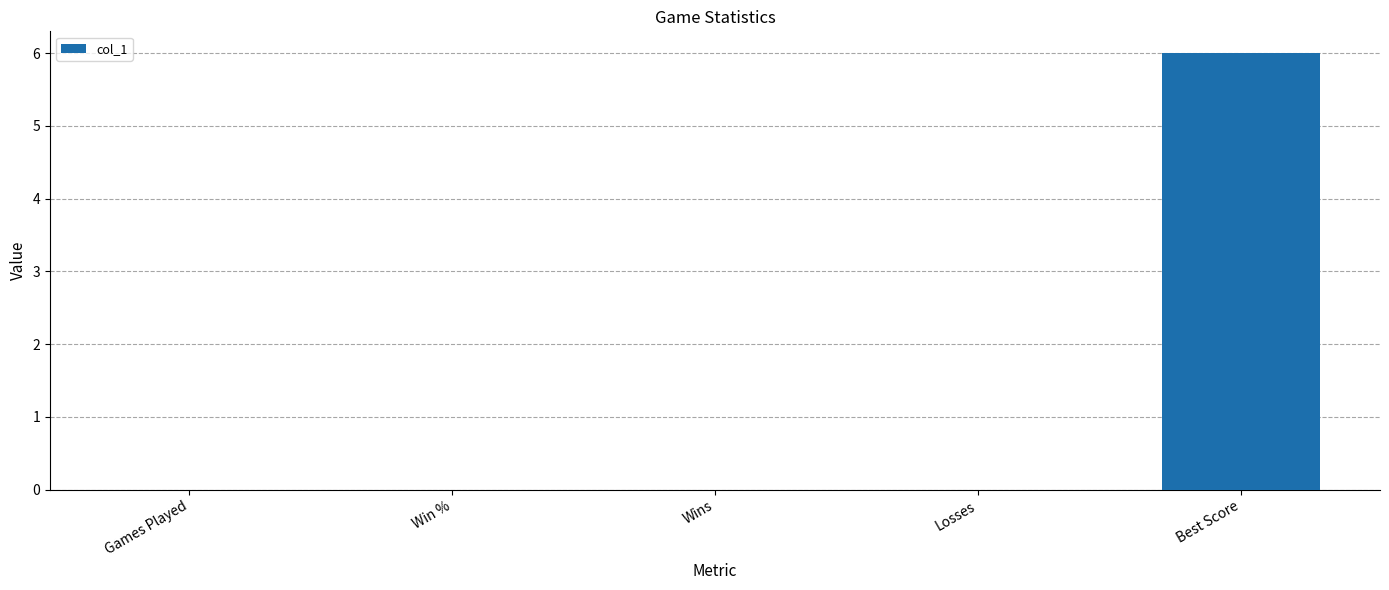

What is the approximate value at Best Score?

6